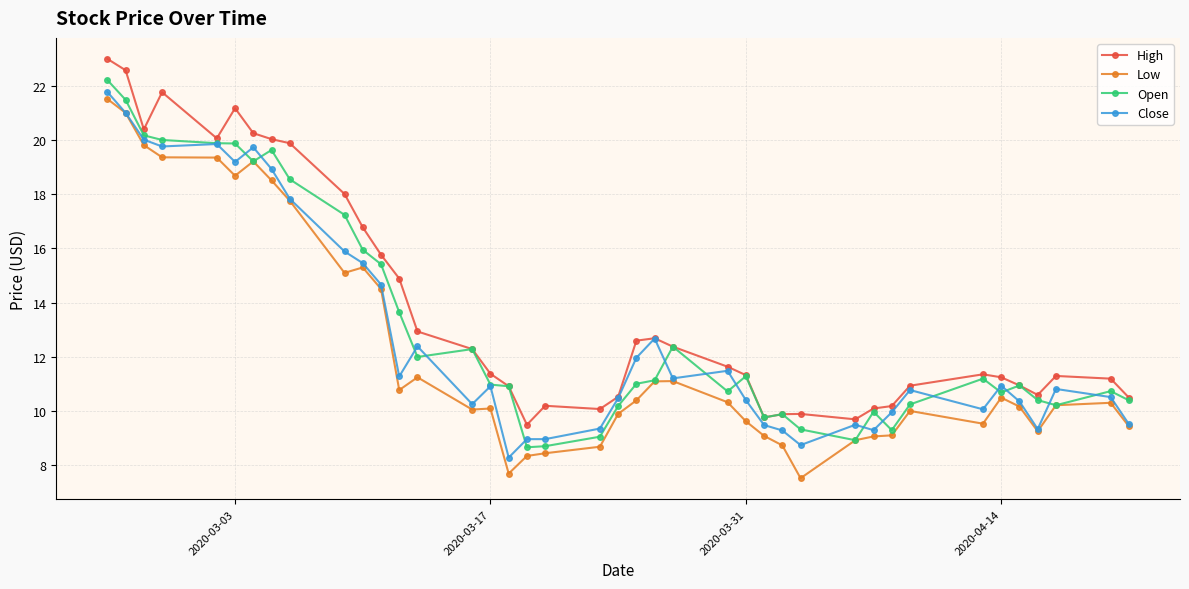

True or false: Low has more than 2 points higher than both neighbors.

True